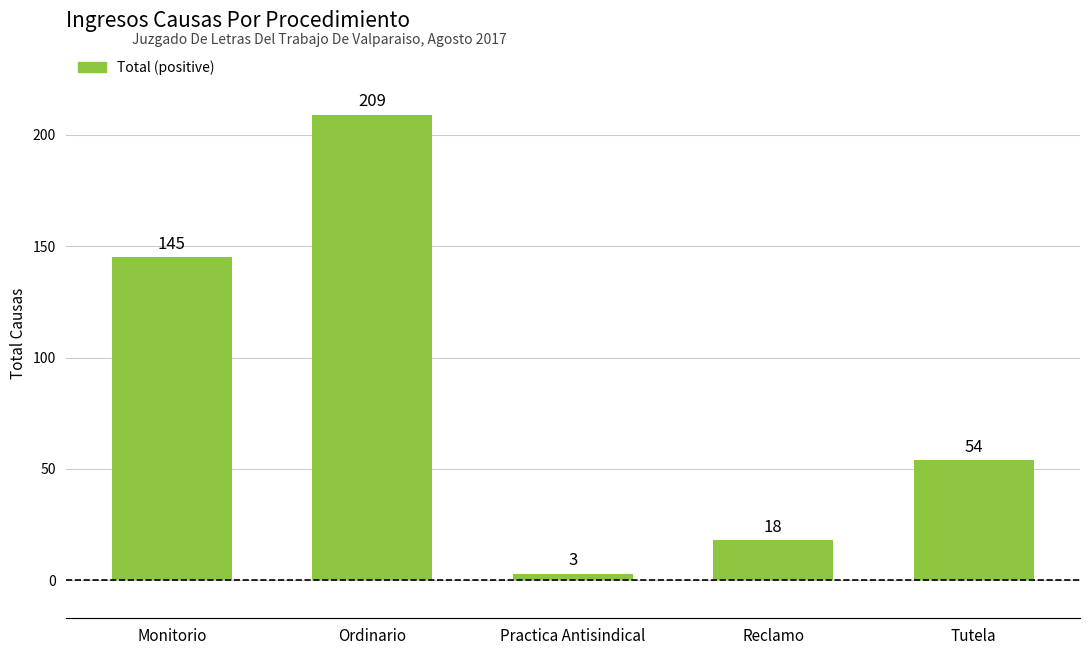

What is the label of the 2nd bar from the left?

Ordinario